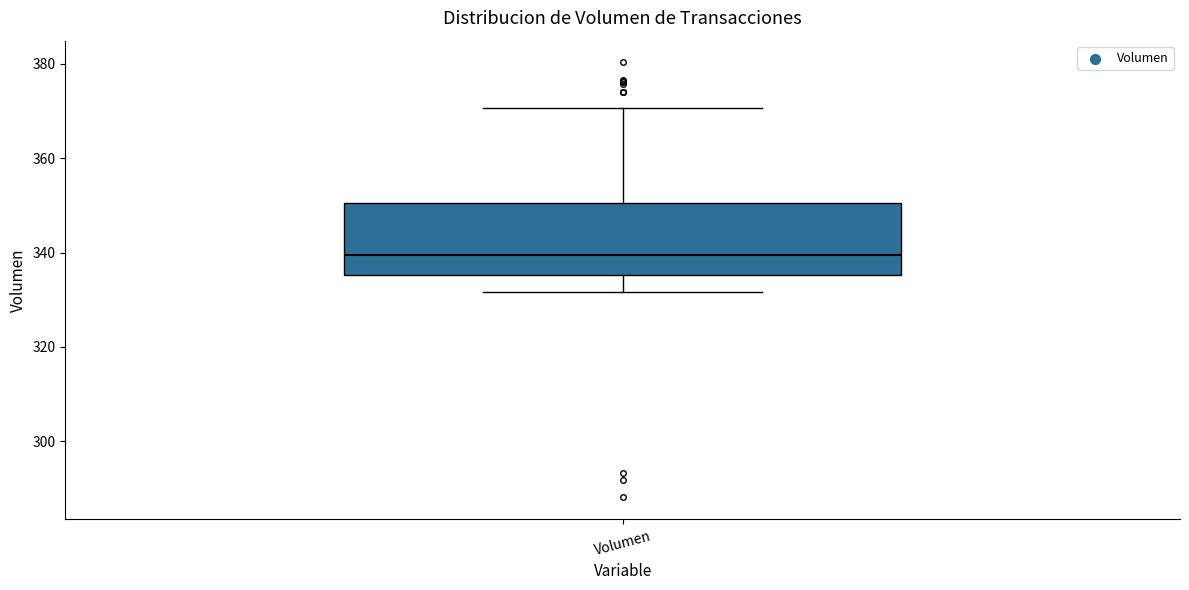

Read this box plot against the y-axis: the position of the median line, the range covered by the box, and the ends of both whiskers. The values are not printed on the chart, so give them approximately, as read against the axis.

median 340, box 336 to 350, whiskers 332 to 370